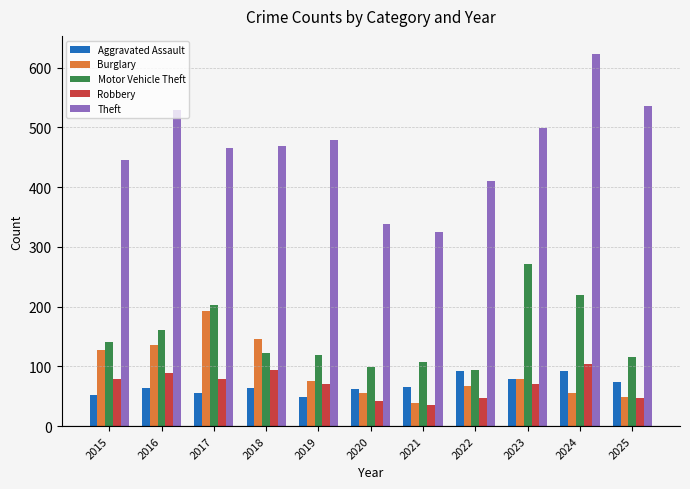

How many bars are there in total?

55